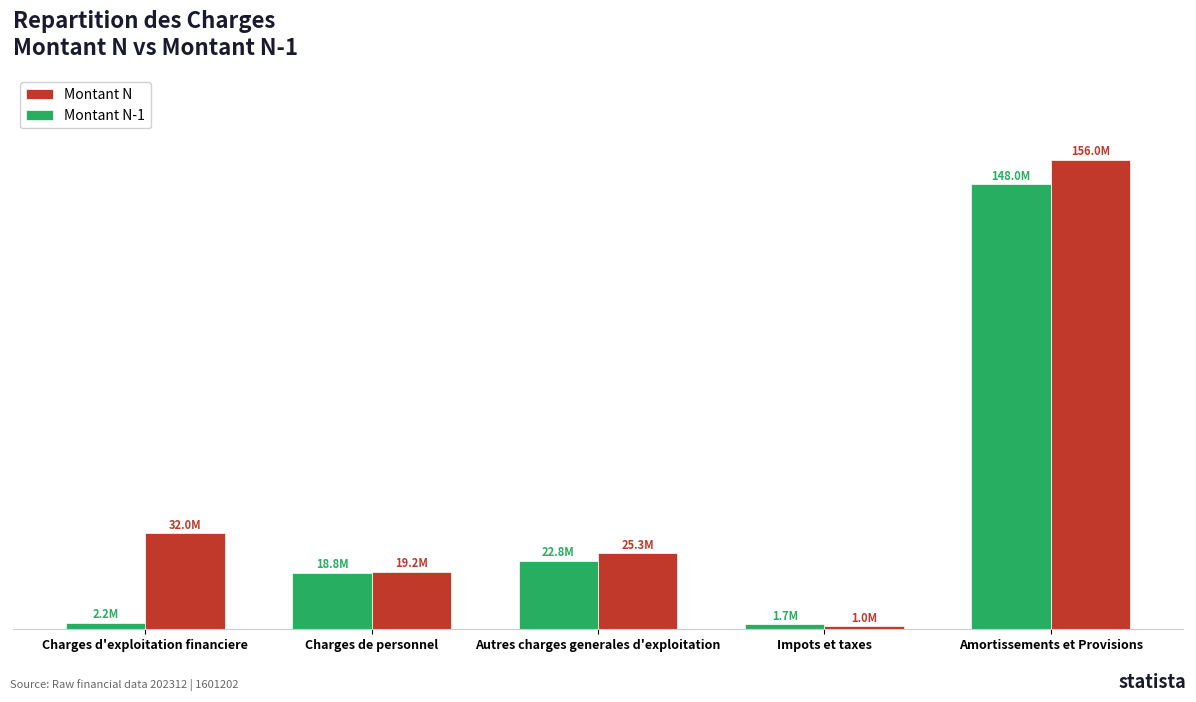

What is the average value of the Montant N-1 series?

38682479